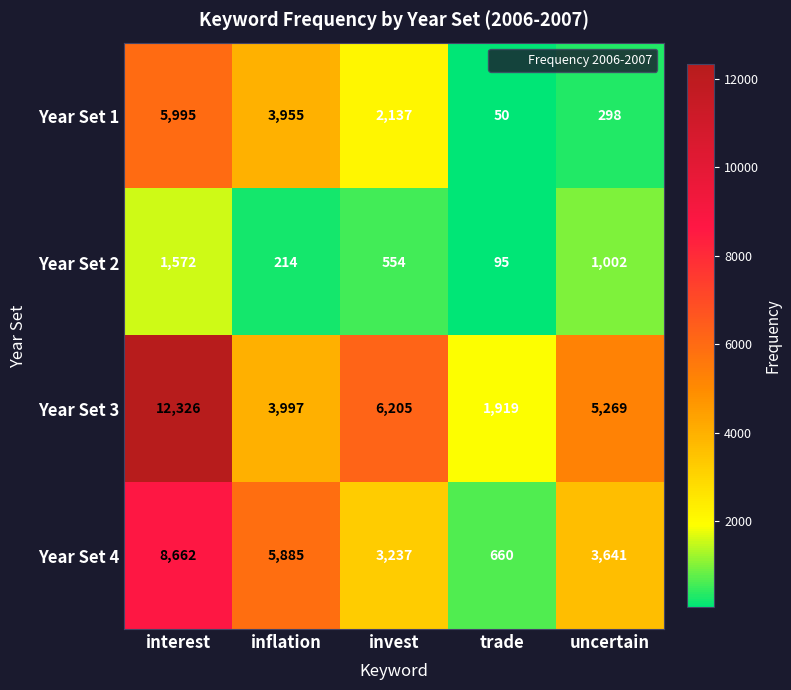

Reading left to right, what are all the values shown in this chart?

Year Set 1: interest=5995	inflation=3955	invest=2137	trade=50	uncertain=298
Year Set 2: interest=1572	inflation=214	invest=554	trade=95	uncertain=1002
Year Set 3: interest=12326	inflation=3997	invest=6205	trade=1919	uncertain=5269
Year Set 4: interest=8662	inflation=5885	invest=3237	trade=660	uncertain=3641